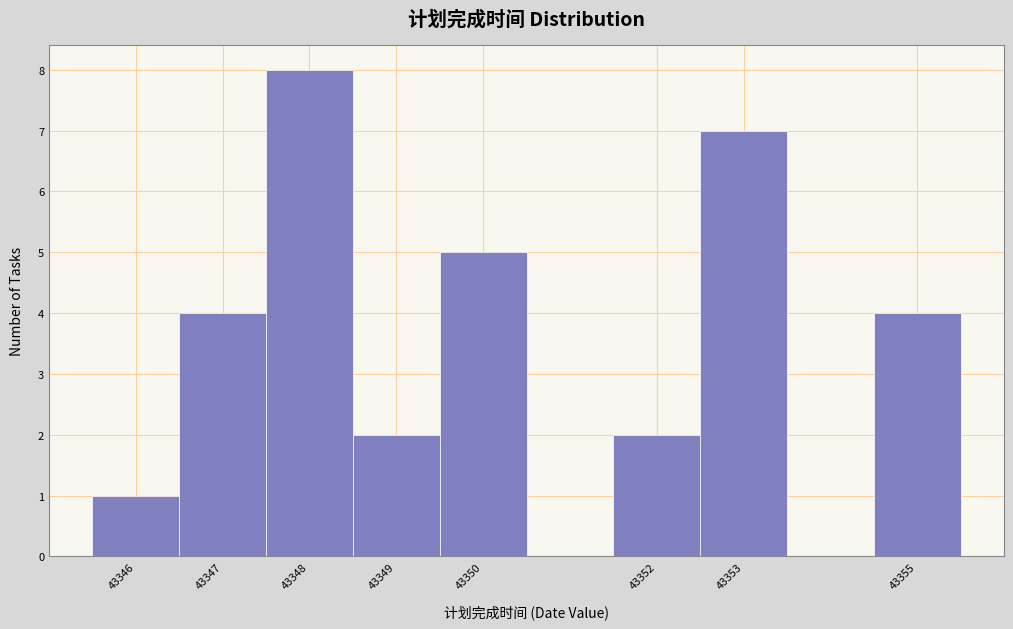

Reading left to right, transcribe this chart: for each bar, give the range it covers on the x-axis and its height. The values are not printed on the chart, so give them approximately, as read against the axis.

43345.5 to 43346.5: 1
43346.5 to 43347.5: 4
43347.5 to 43348.5: 8
43348.5 to 43349.5: 2
43349.5 to 43350.5: 5
43350.5 to 43351.5: 0
43351.5 to 43352.5: 2
43352.5 to 43353.5: 7
43353.5 to 43354.5: 0
43354.5 to 43355.5: 4